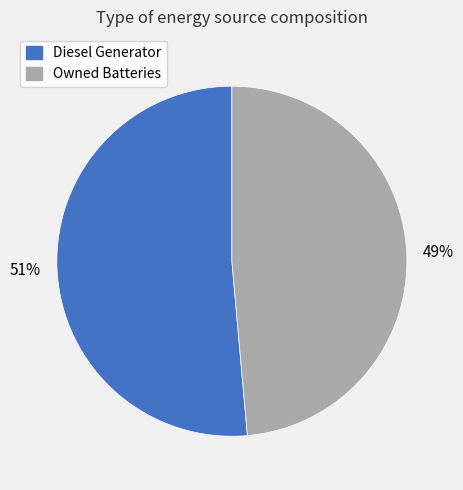

Is there any slice that represents more than half of the pie?

Yes